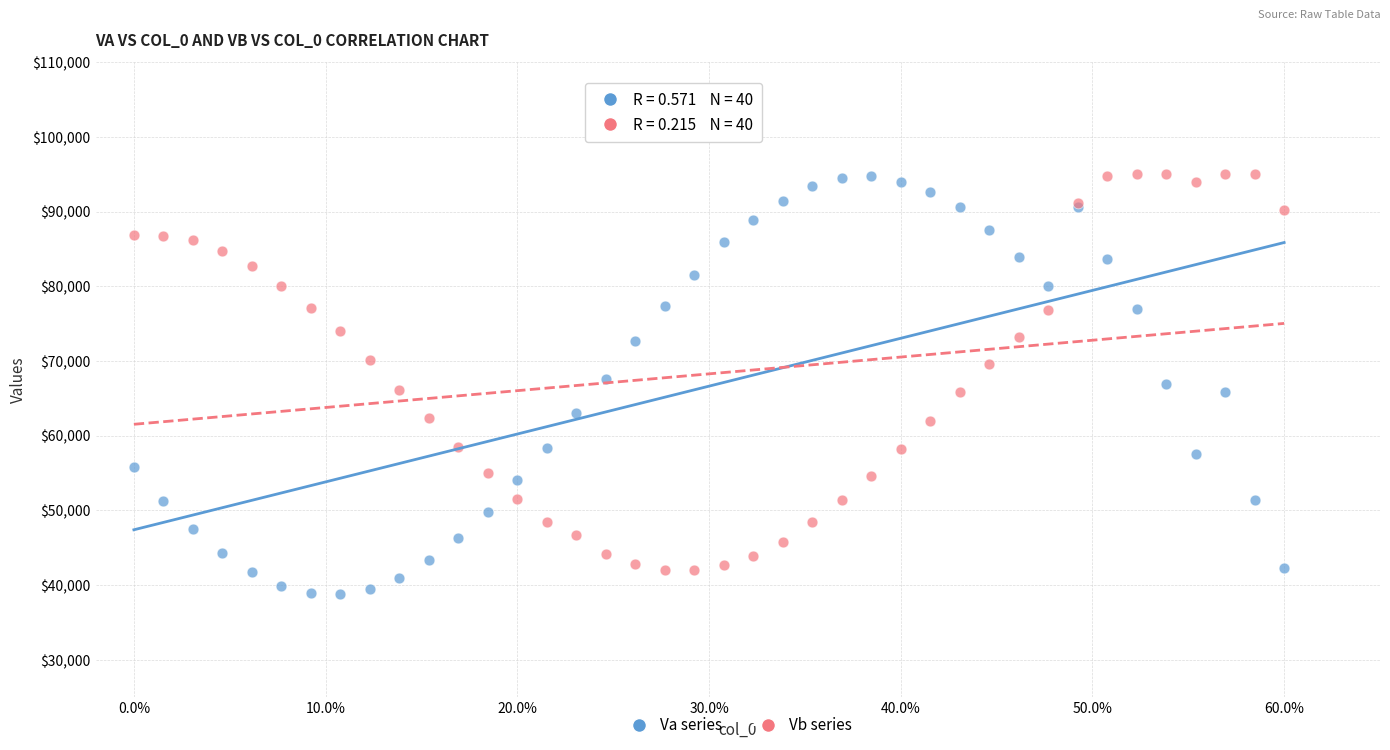

What is the X range (max minus min) for the scatter plot?

60.0